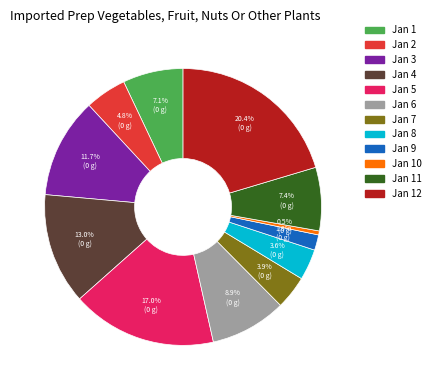

Is there a majority slice in this chart?

No